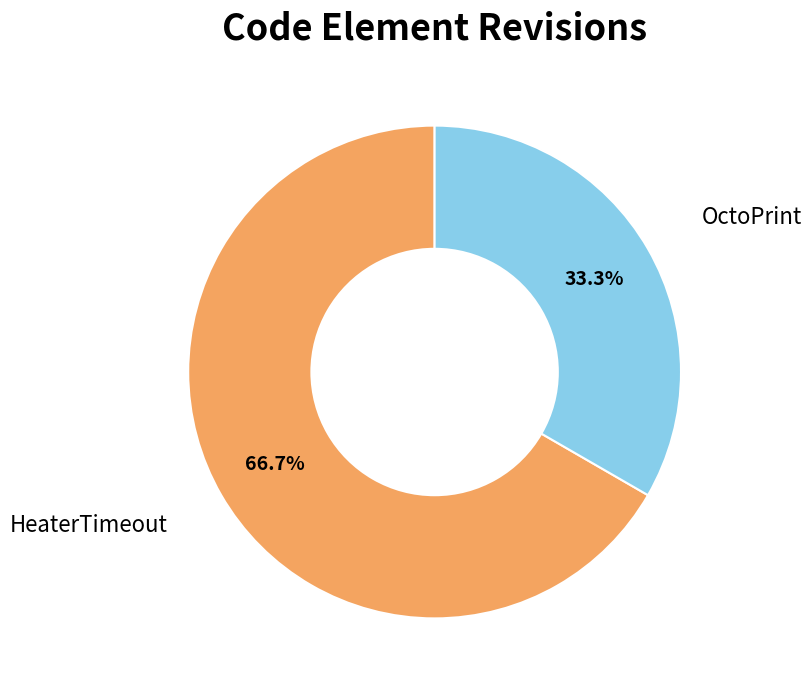

Which slice represents more than half of the pie?

HeaterTimeout